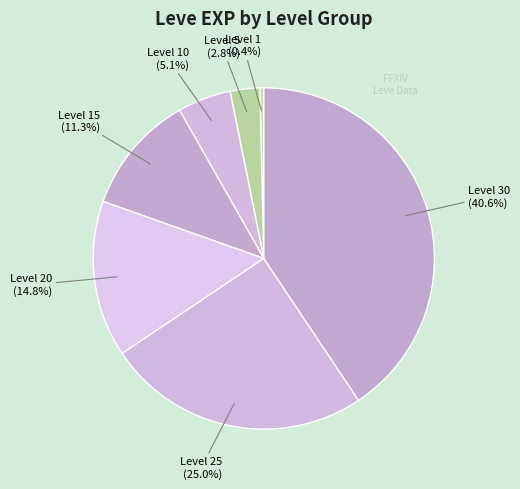

Count the number of slices in the pie.

7